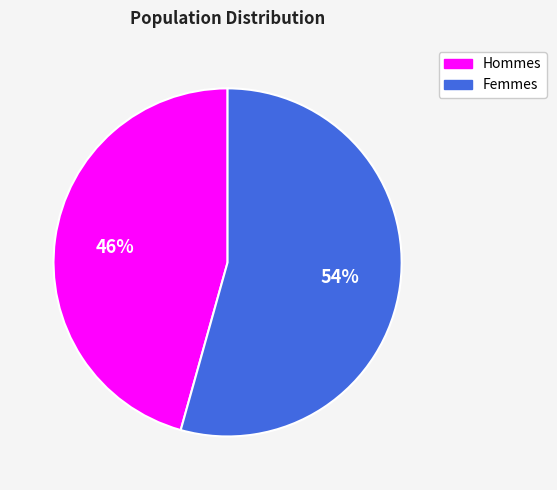

To the nearest percent, what is the average slice percentage?

50%